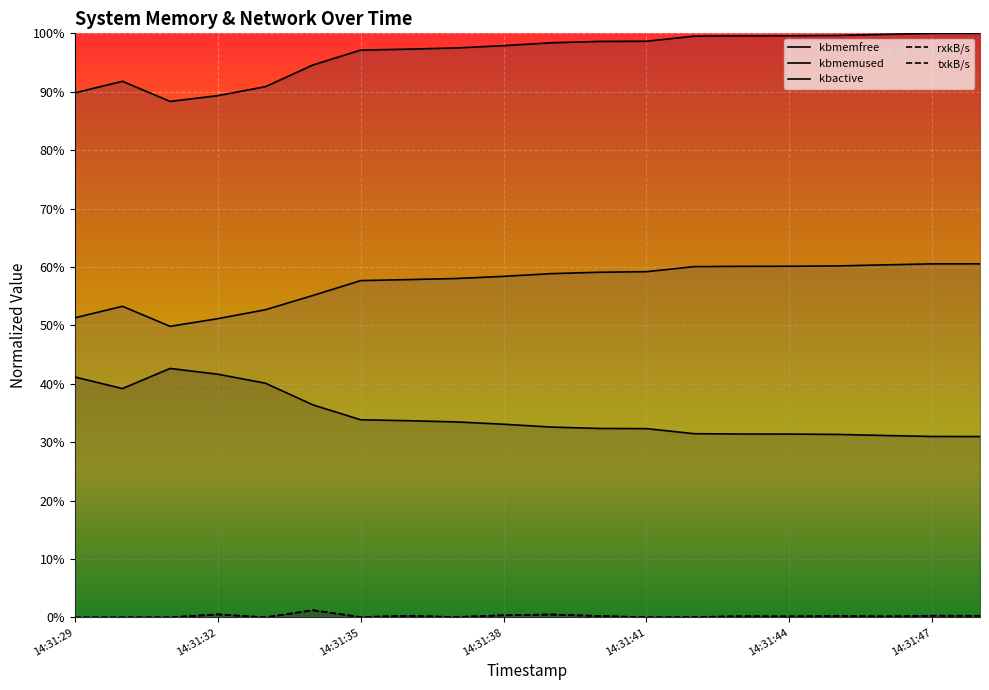

True or false: kbmemfree and rxkB/s cross at least once.

False